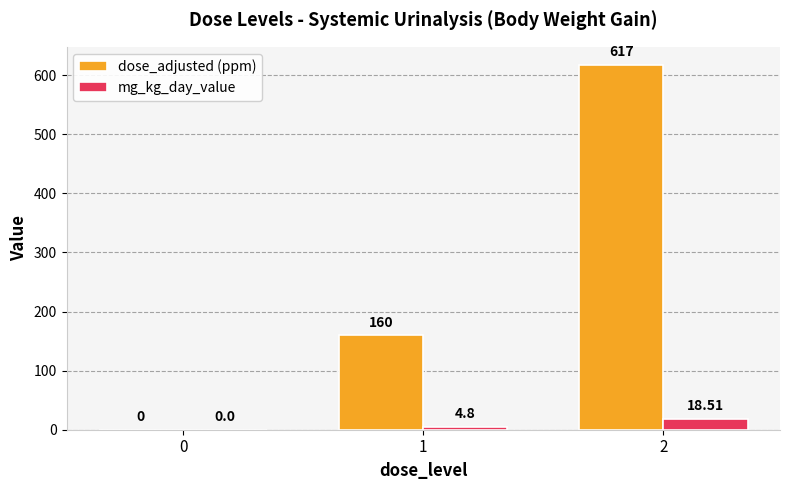

What is the sum of the mg_kg_day_value values at 0 and 1?

4.8